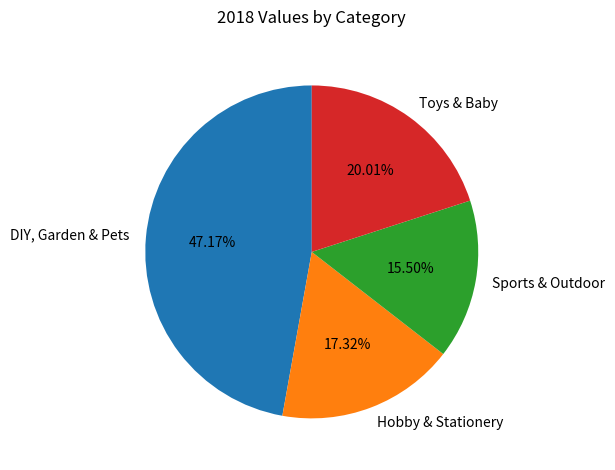

To the nearest percent, what is the combined percentage of Sports & Outdoor and DIY, Garden & Pets?

63%